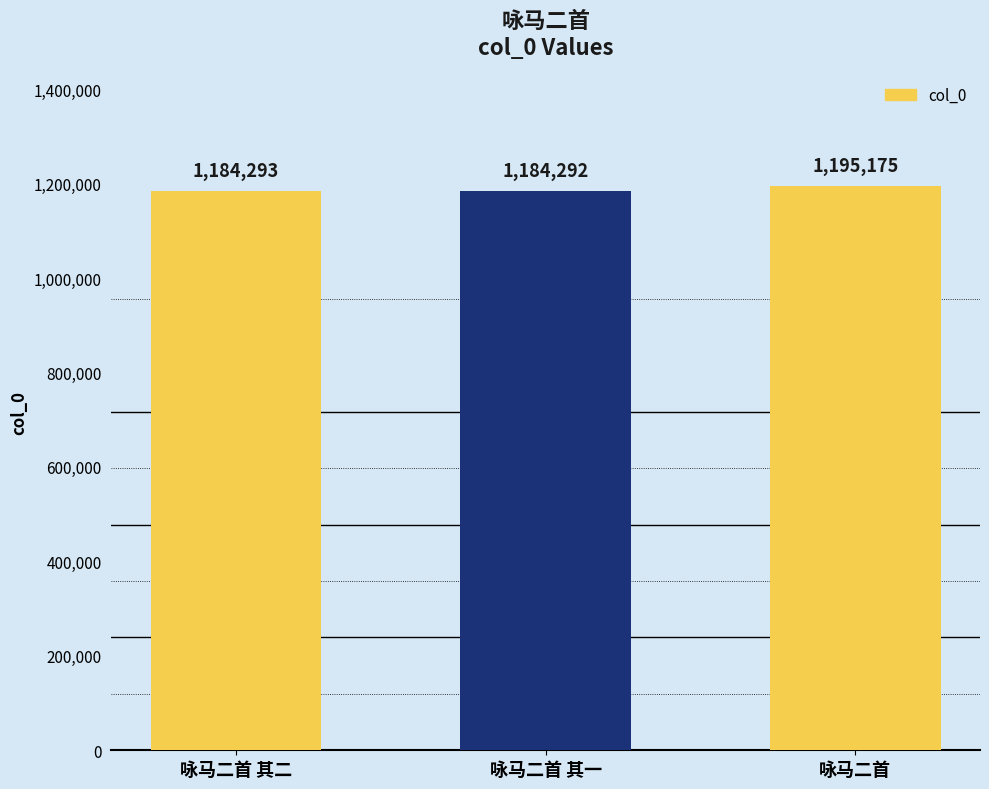

What is the smallest value displayed?

1184292